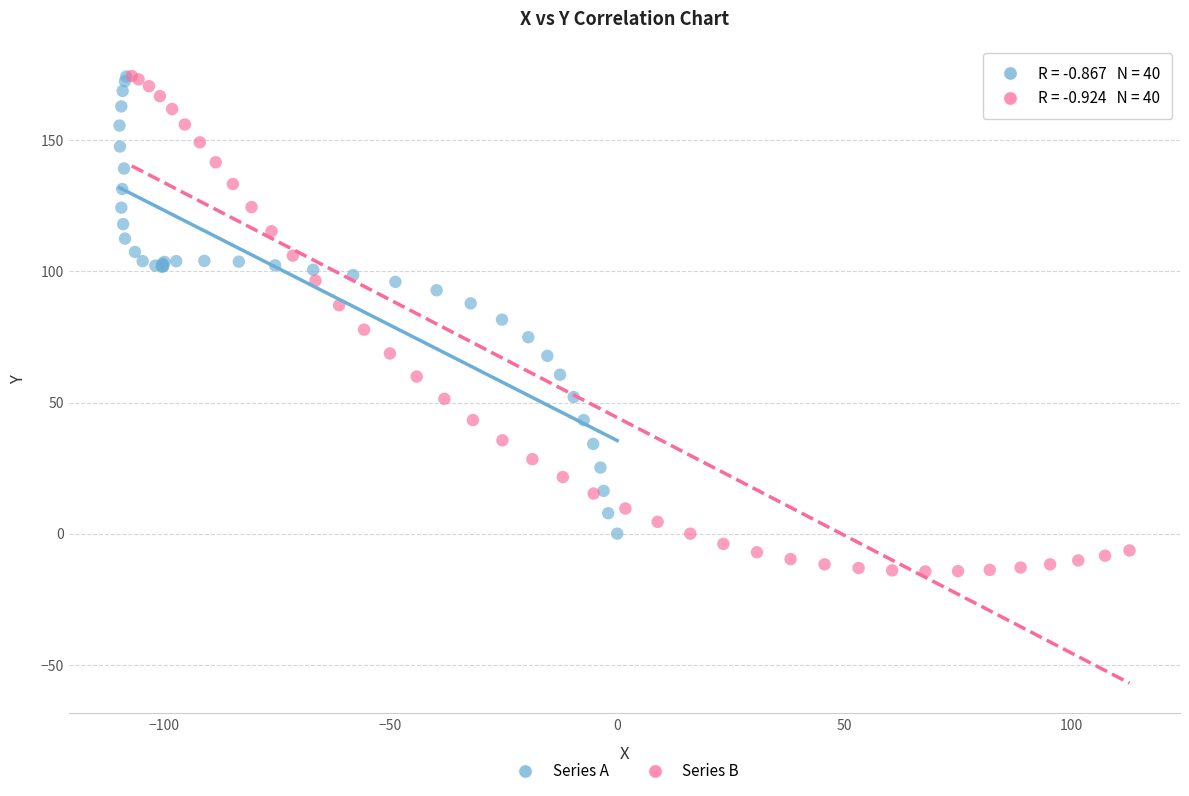

Which series reaches the minimum Y coordinate?

Series B